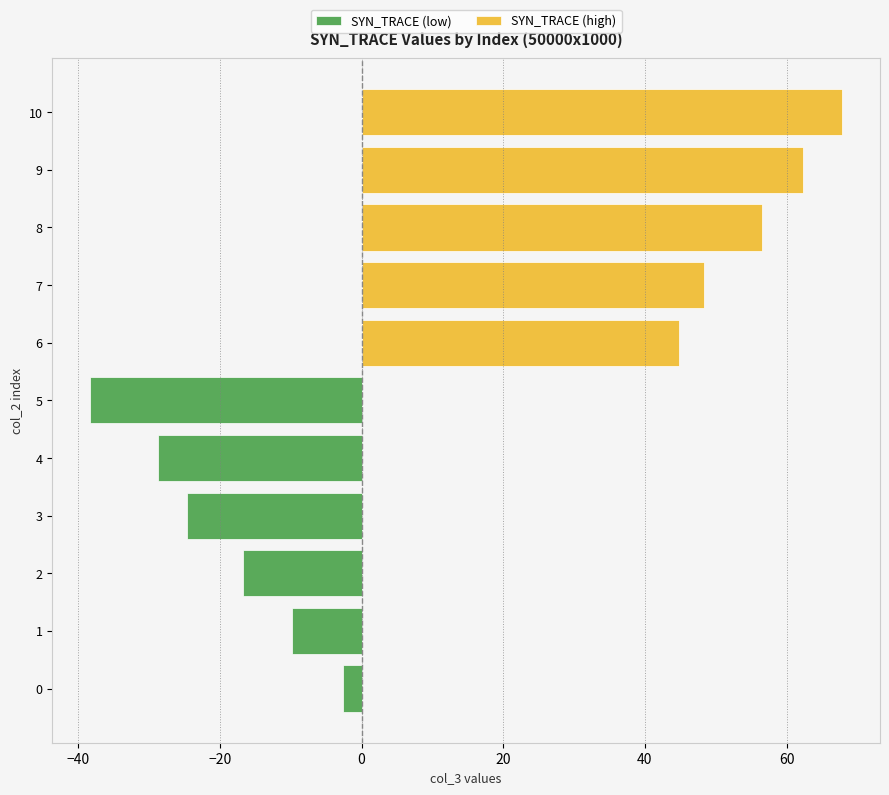

What is the difference between the maximum and minimum values in the SYN_TRACE (low) series?

35.8